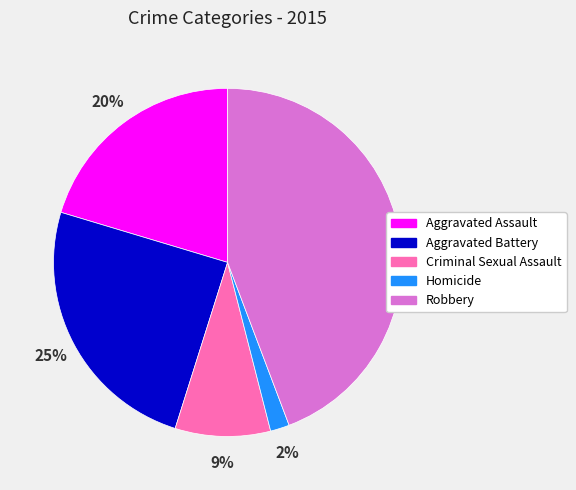

True or false: Criminal Sexual Assault accounts for 1% of the total.

False